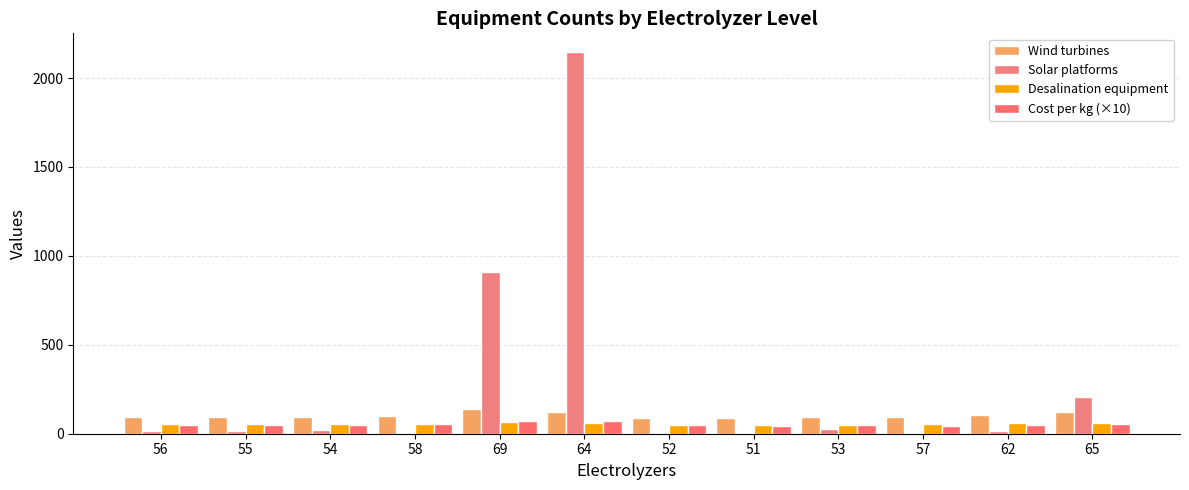

What is the sum of all Wind turbines values?

1230.0